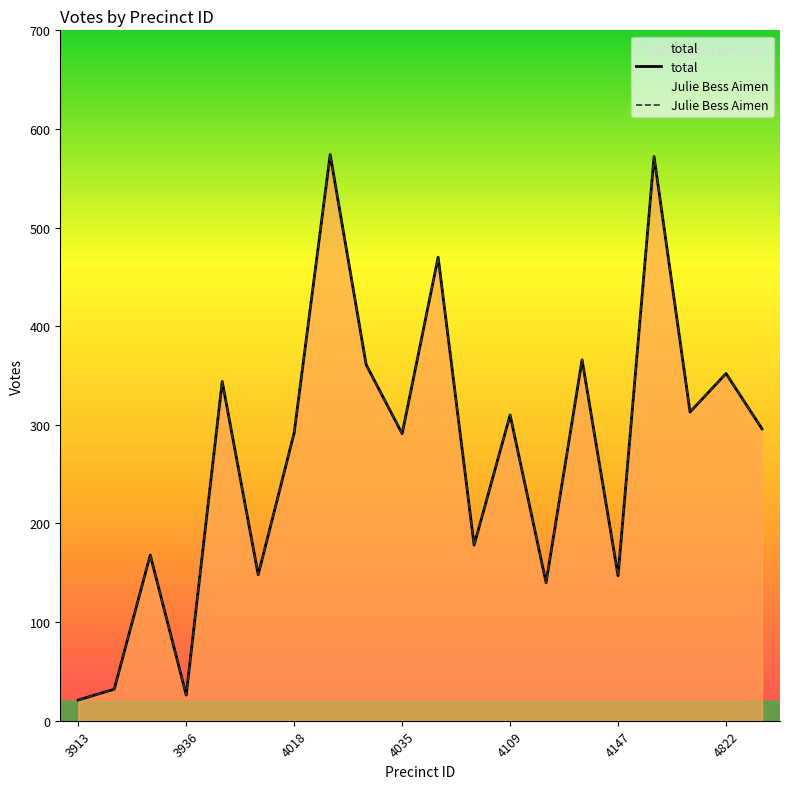

What are all the series names shown in the legend?

total, Julie Bess Aimen